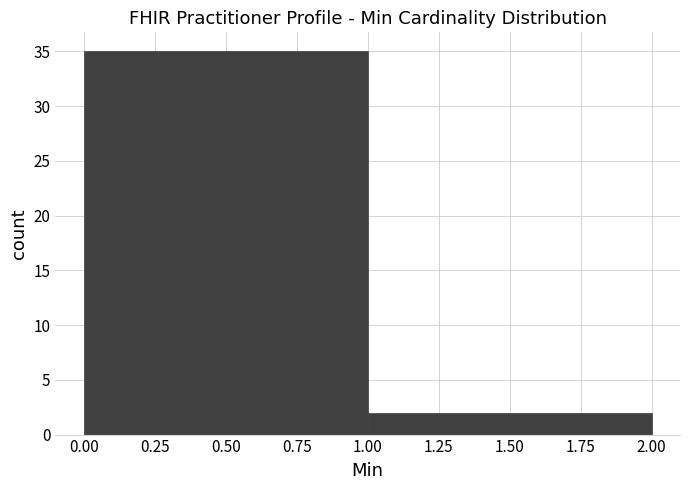

Reading left to right, list every bar in this chart as the range it spans on the x-axis followed by its height. The values are not printed on the chart, so give them approximately, as read against the axis.

0.00 to 1.00: 35
1.00 to 2.00: 2